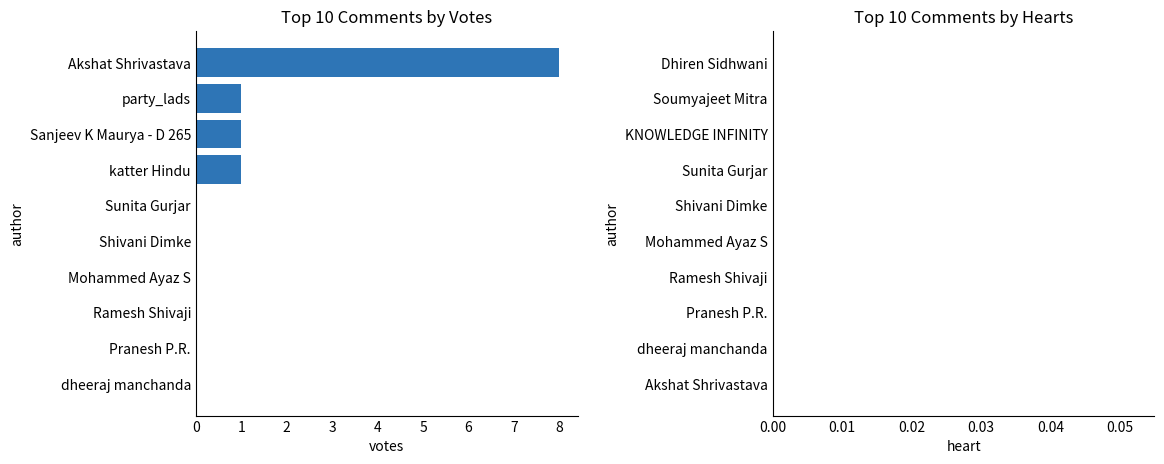

The value at Mohammed Ayaz S is 0. True or false?

True